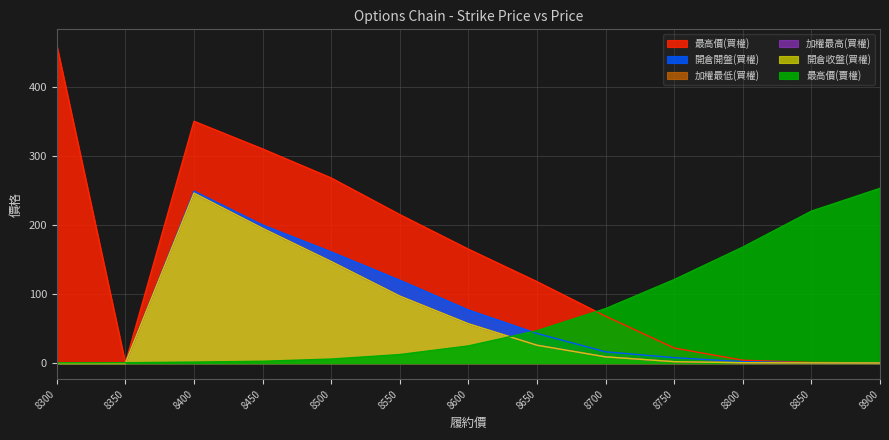

What is the highest value of the 開倉開盤(買權) series?

249.0